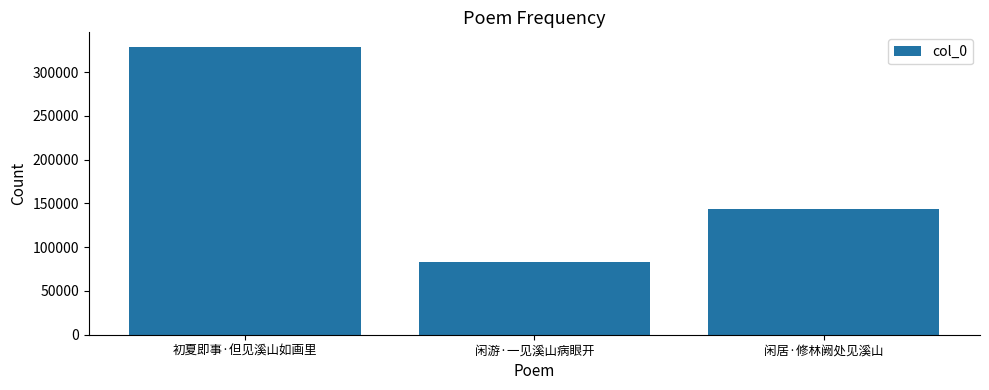

What is the change in value from 初夏即事·但见溪山如画里 to 闲居·修林阙处见溪山?

-185852